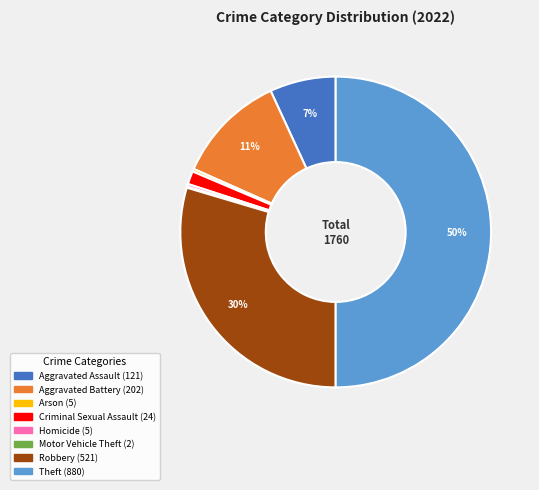

To the nearest percent, what is the average slice percentage?

12%